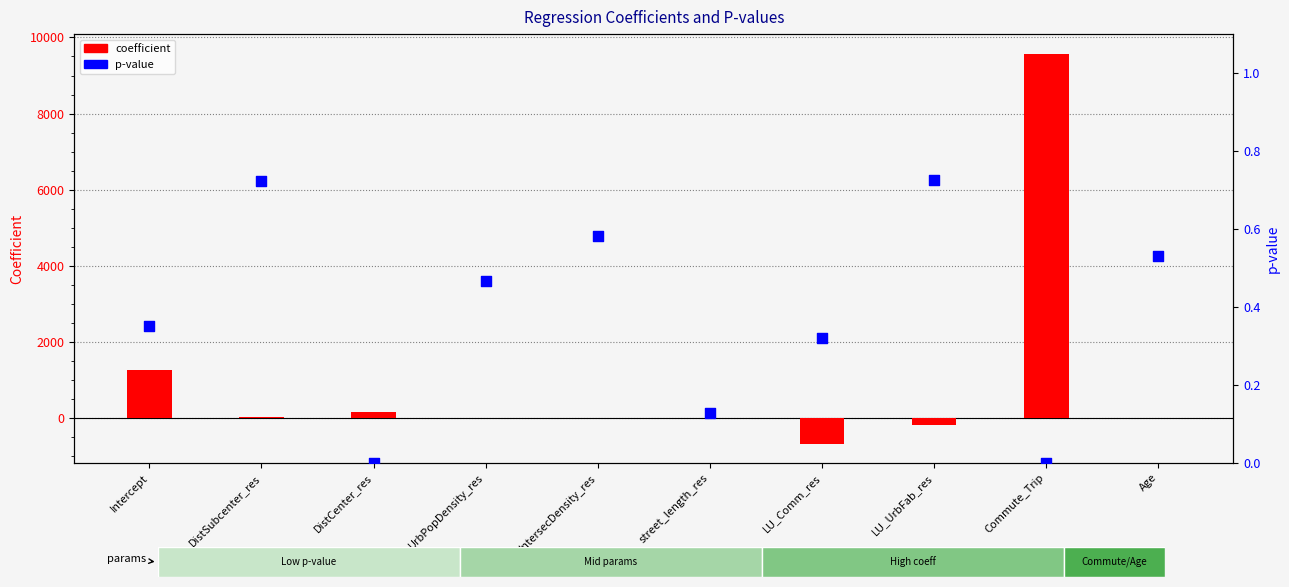

At which category is the sum across all series the highest?

Commute_Trip